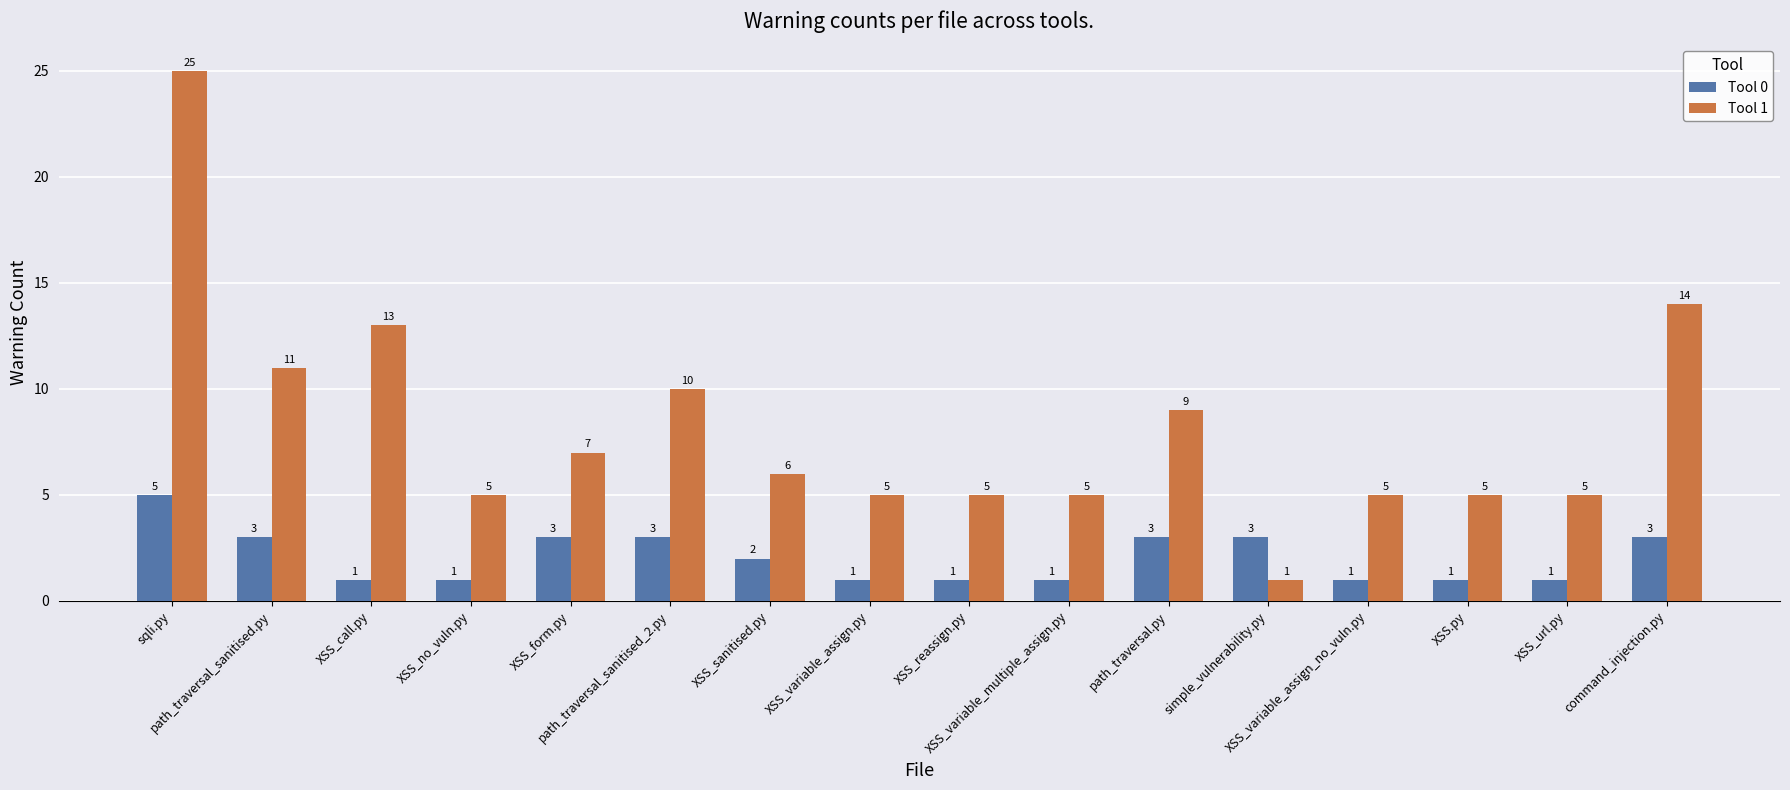

What is the maximum value for Tool 1?

25